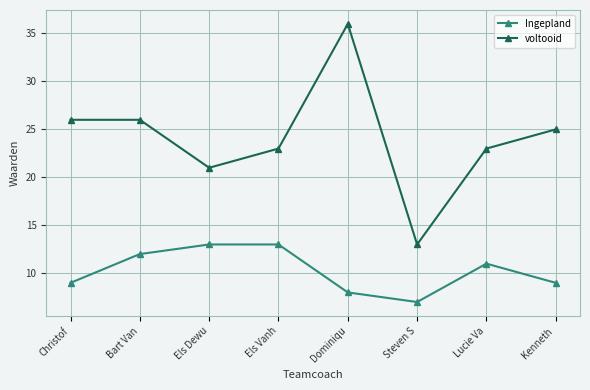

Rank the series by their maximum value, from lowest to highest.

Ingepland, voltooid